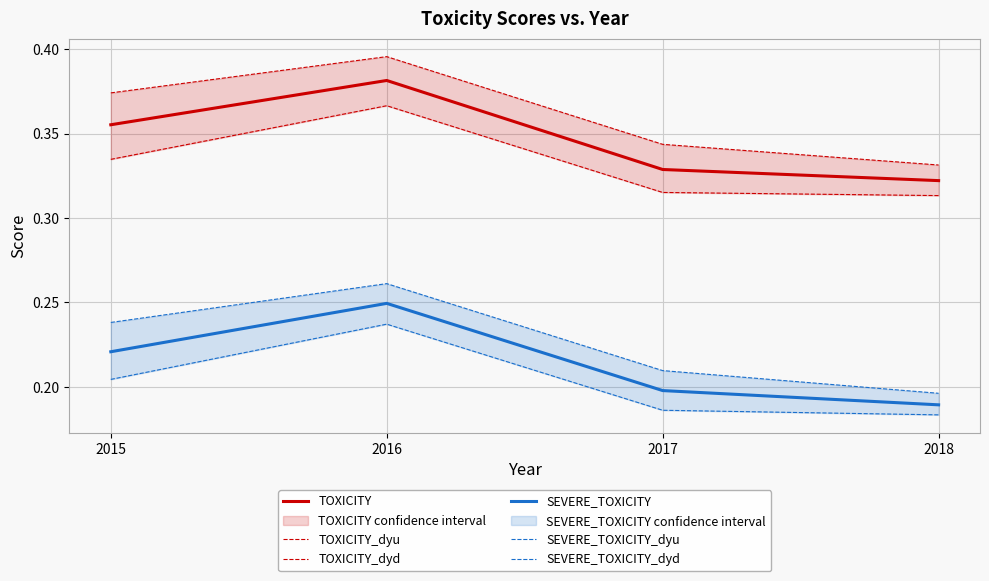

Which category has the lowest value across all series?

2018